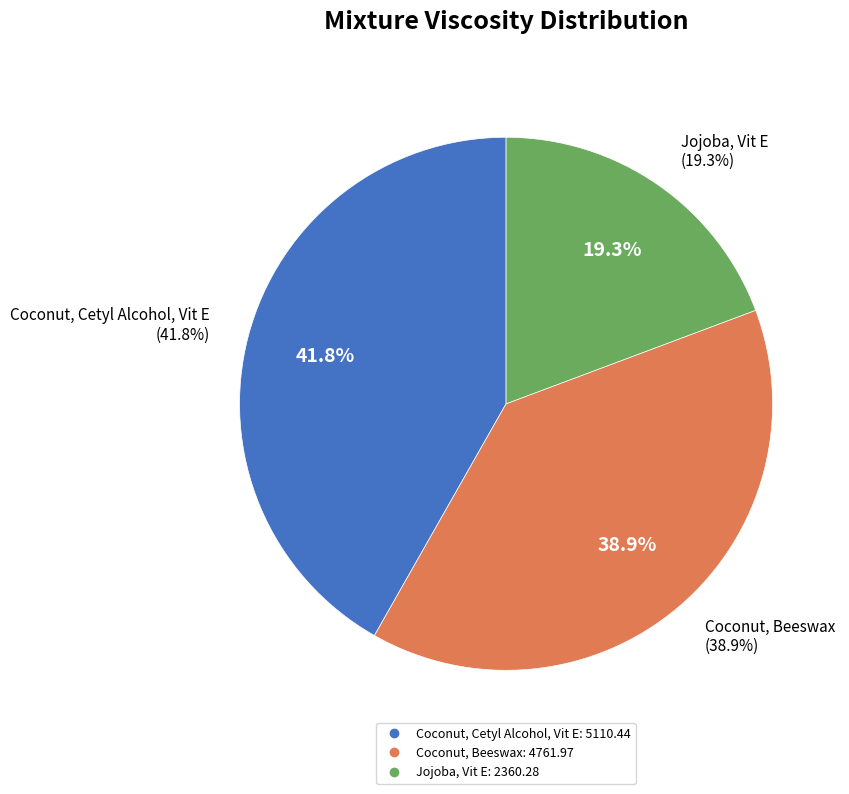

How many segments does this pie chart have?

3